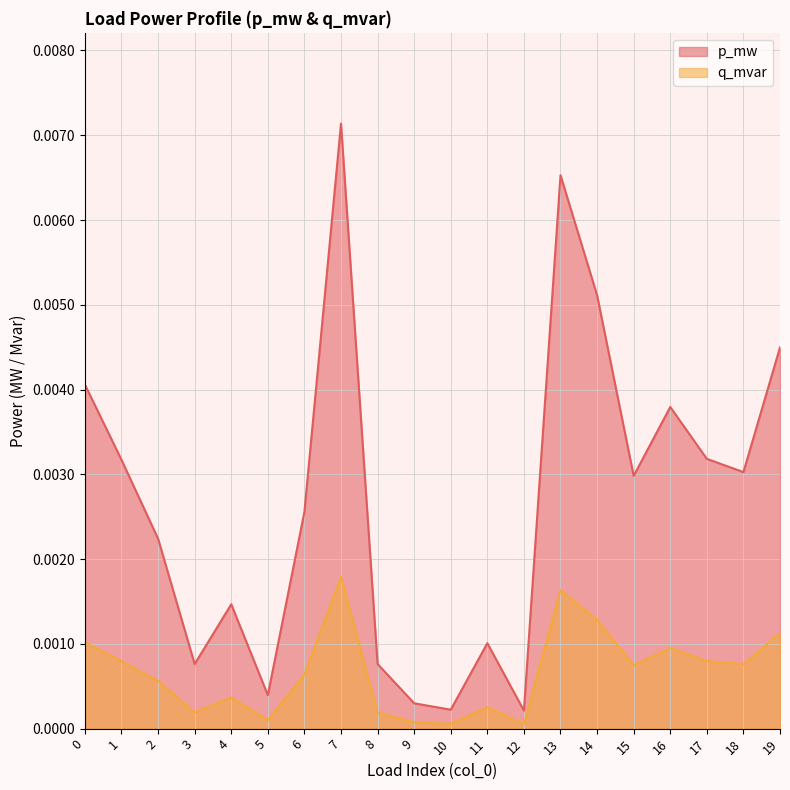

At which category does p_mw reach its first local valley?

3